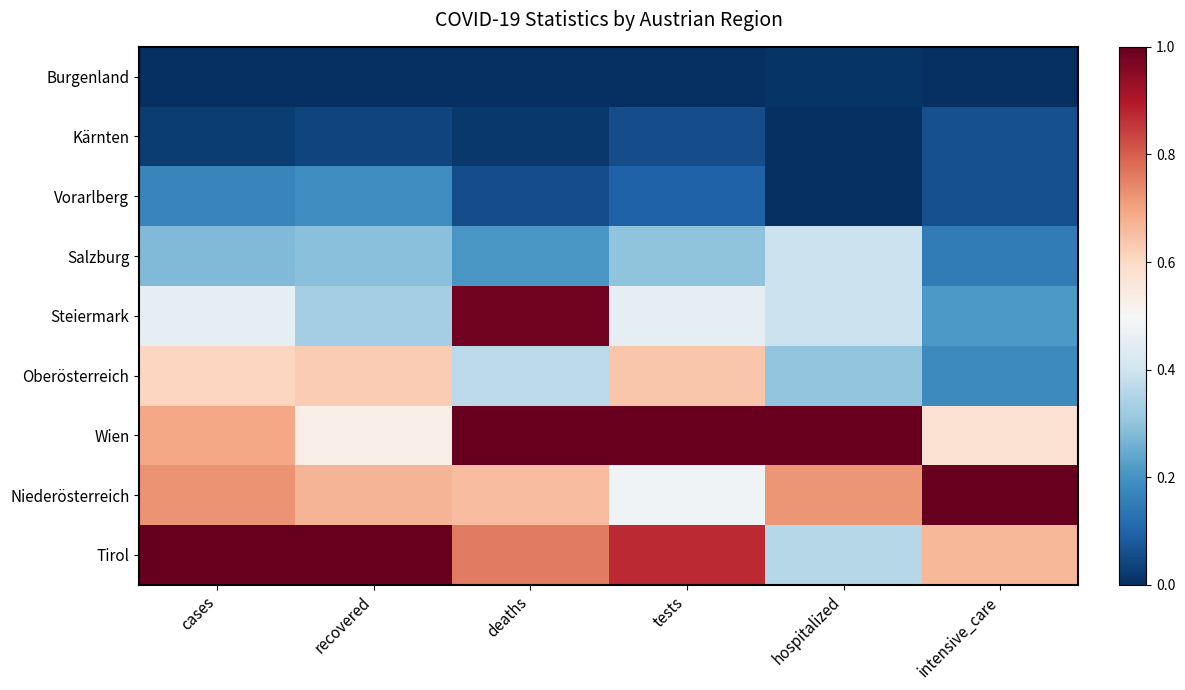

List the series in order of their peak value, highest first.

Wien, Tirol, Niederösterreich, Steiermark, Oberösterreich, Salzburg, Vorarlberg, Kärnten, Burgenland